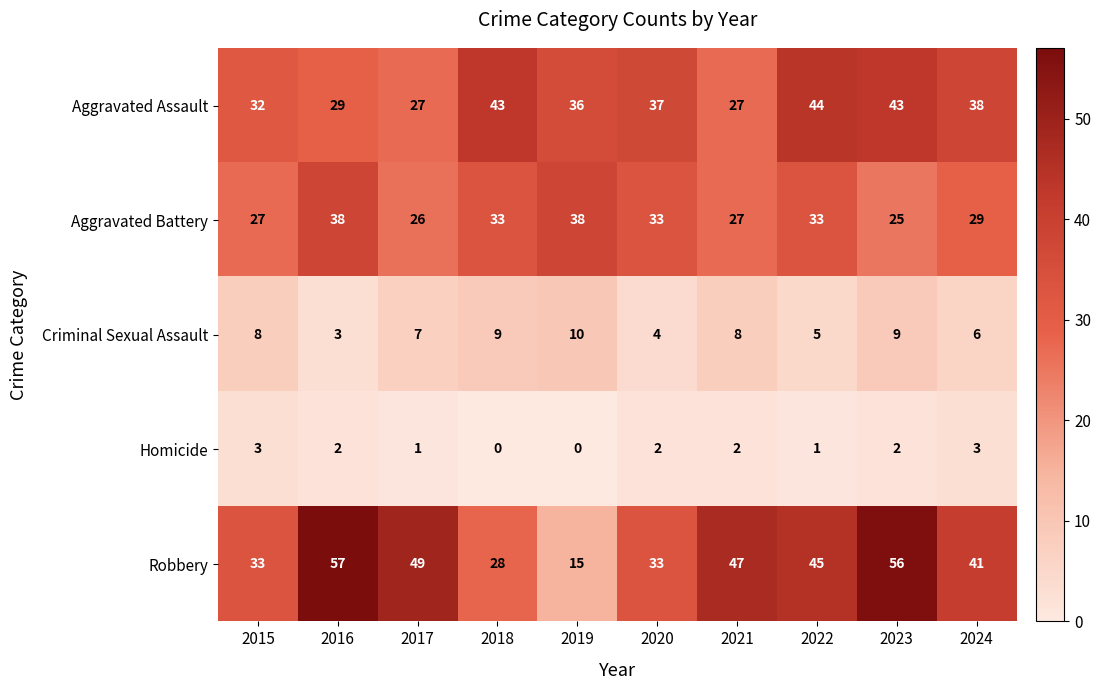

Is it true that Aggravated Assault equals 15 at 2016?

False